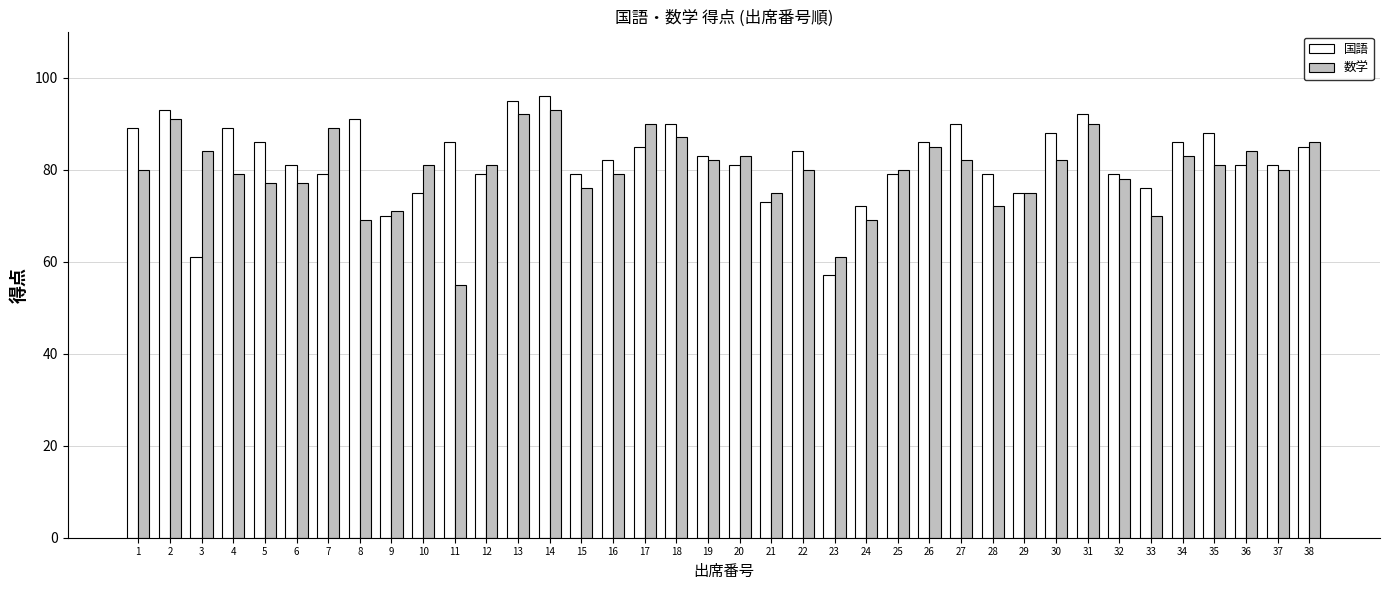

How many bars are there in each group?

2